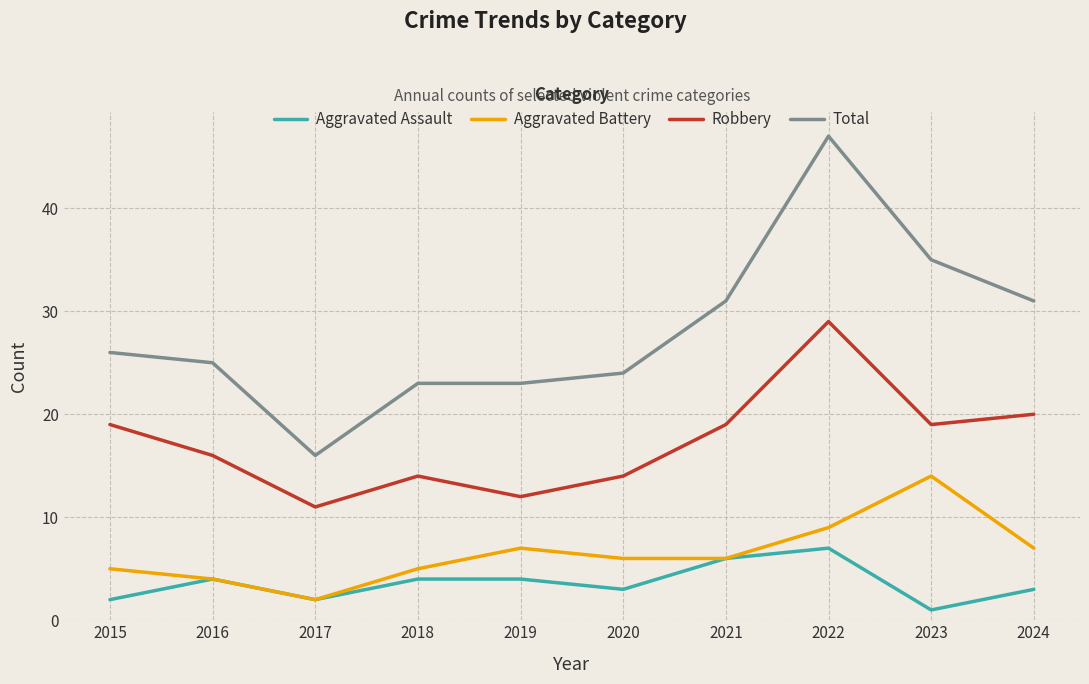

True or false: Total and Aggravated Assault cross at least once.

False